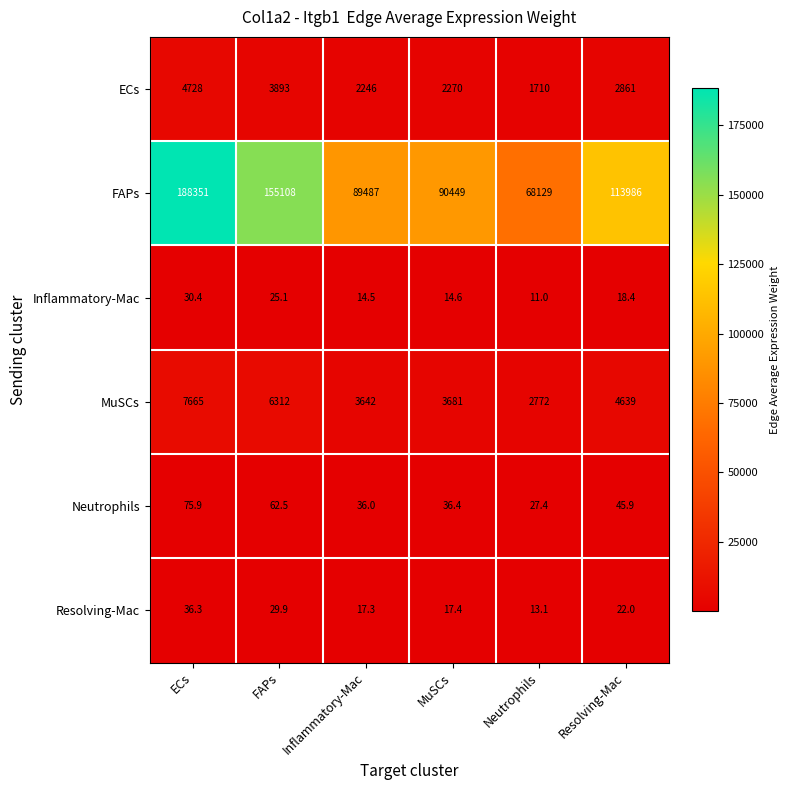

True or false: Neutrophils has a value of 17.7 at FAPs.

False